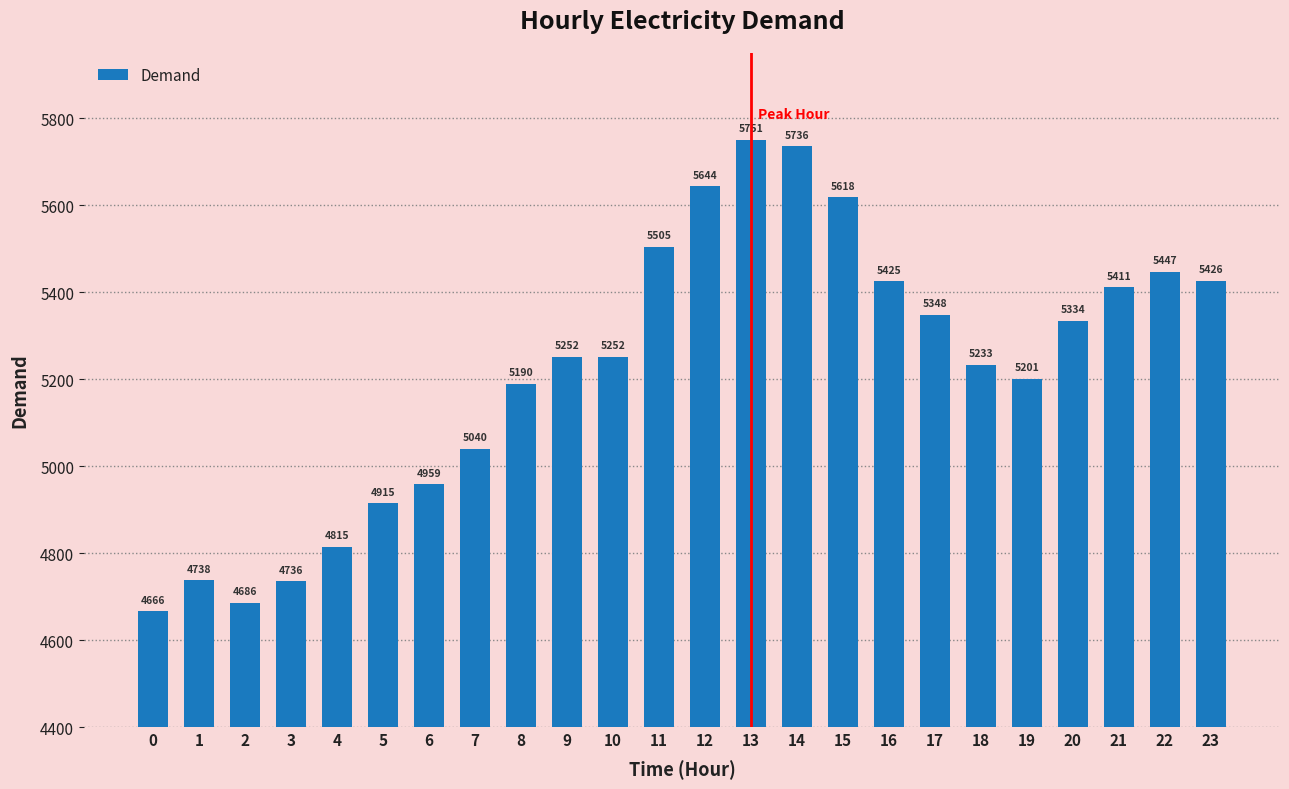

What is the difference between the values at 0 and 2?

20